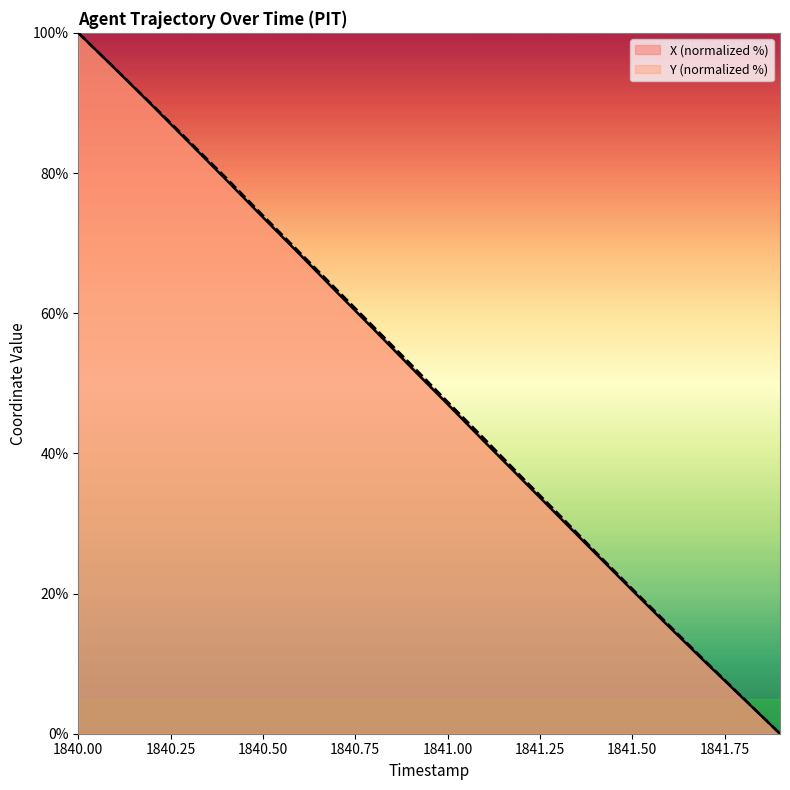

What is the label of the 3rd point from the right?

1841.7